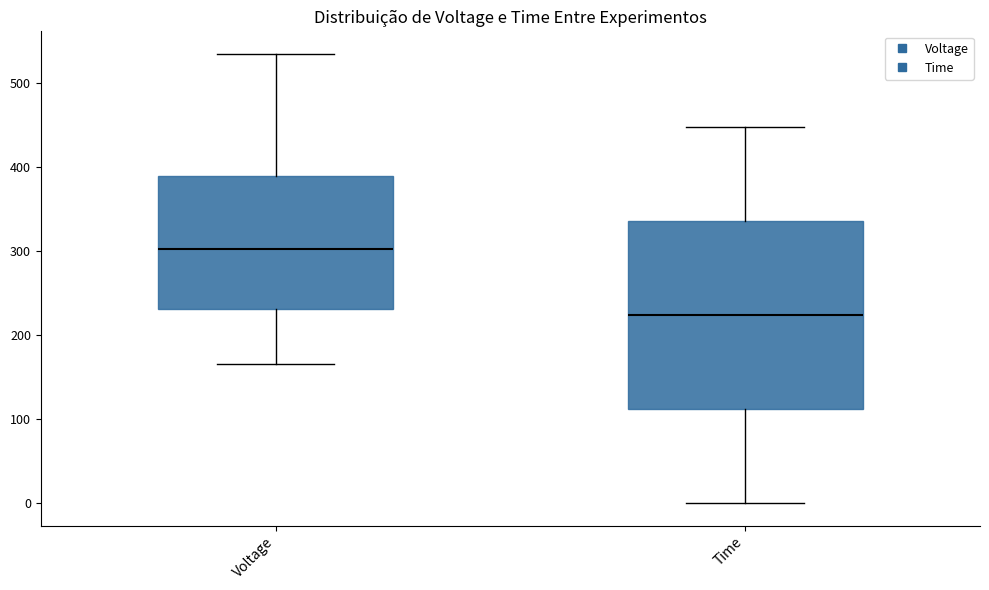

Reading left to right, read every box against the y-axis: the position of its median line, the range the box covers, and the ends of its whiskers. The values are not printed on the chart, so give them approximately, as read against the axis.

Voltage: median 300, box 230 to 390, whiskers 170 to 540
Time: median 220, box 110 to 340, whiskers 0 to 450